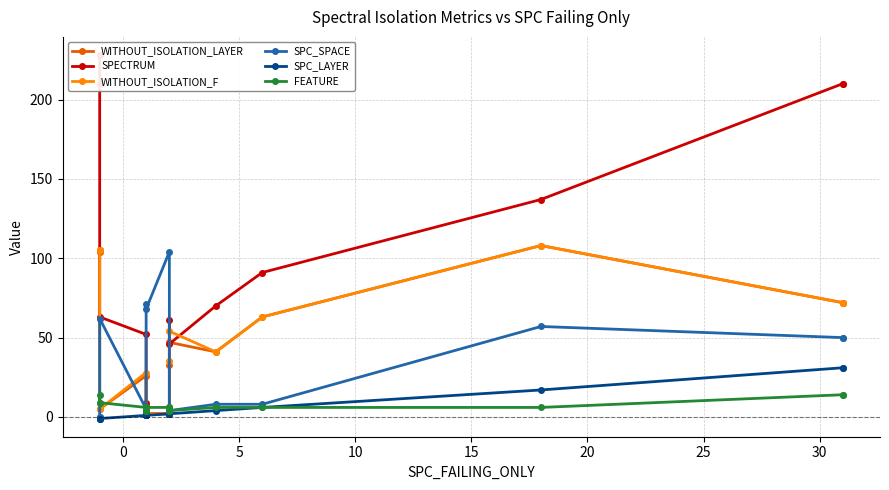

Reading right to left, transcribe all the data shown in this chart.

WITHOUT_ISOLATION_LAYER: 72	72	108	63	41	47	33	3	2	2	2	1	2	4	2	26	5	105	104
SPECTRUM: 210	210	137	91	70	46	61	3	2	2	2	1	7	9	2	52	63	210	228
WITHOUT_ISOLATION_F: 72	72	108	63	41	54	35	3	2	2	2	1	3	4	2	28	5	105	105
SPC_SPACE: 50	50	57	8	8	4	4	4	104	68	71	4	4	4	1	5	62	0	0
SPC_LAYER: 31	31	17	6	4	2	2	2	2	1	1	1	1	1	1	1	-1	-1	-1
FEATURE: 14	14	6	6	6	4	6	4	6	6	6	6	4	4	4	6	9	14	9